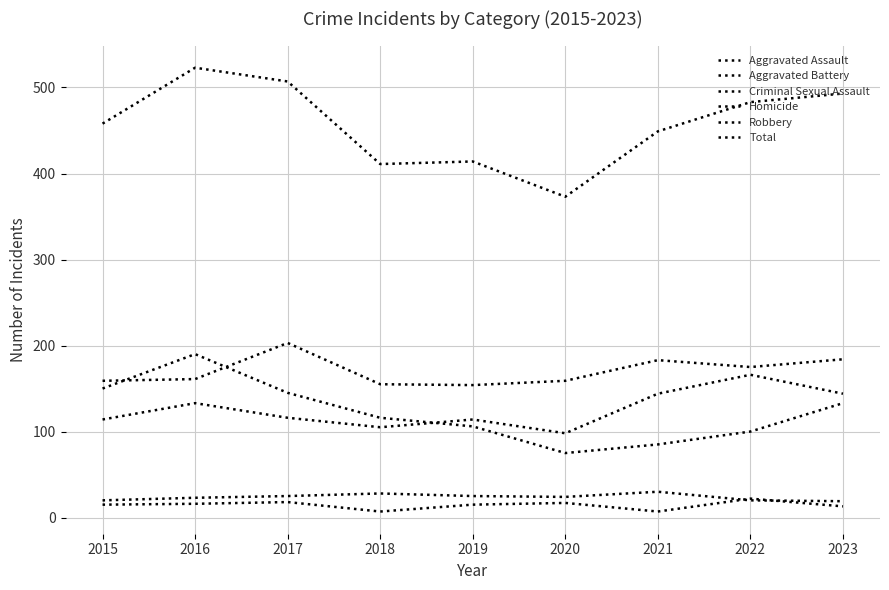

How many lines are shown in the chart?

6